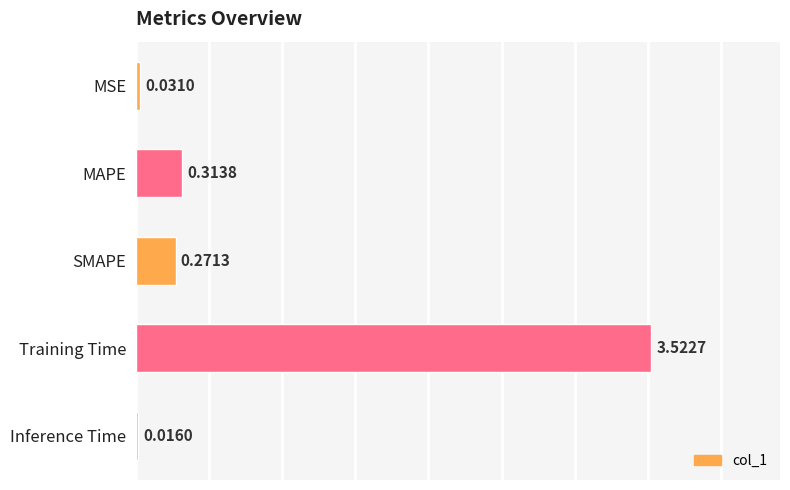

Which label corresponds to the smallest value in the chart?

Inference Time